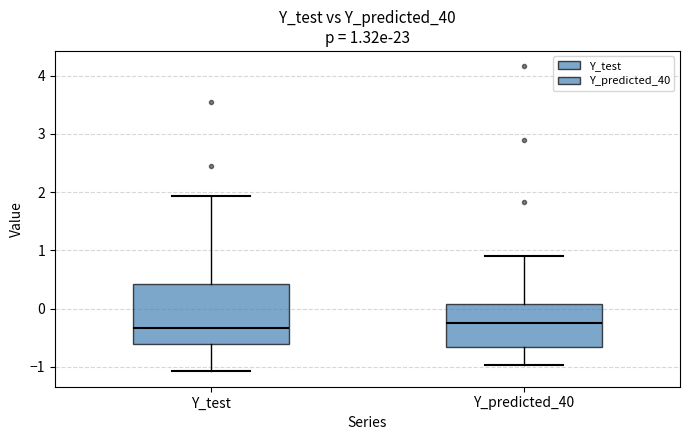

Which box is the tallest, from its lower edge to its upper edge?

Y_test